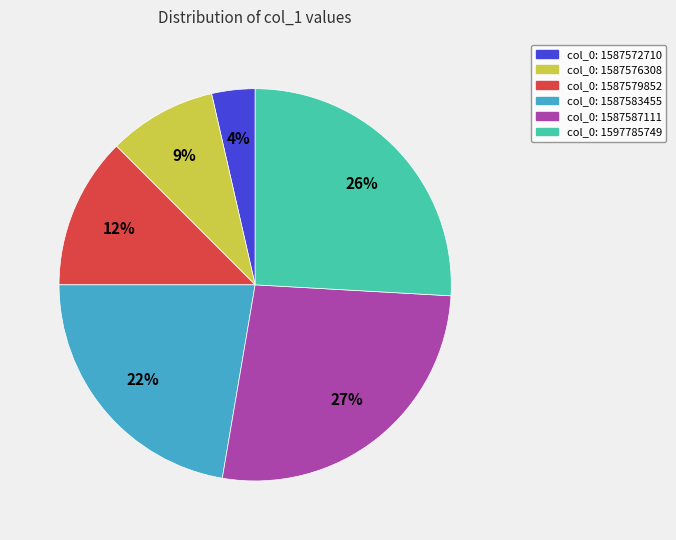

To the nearest percent, what is the average slice percentage?

17%